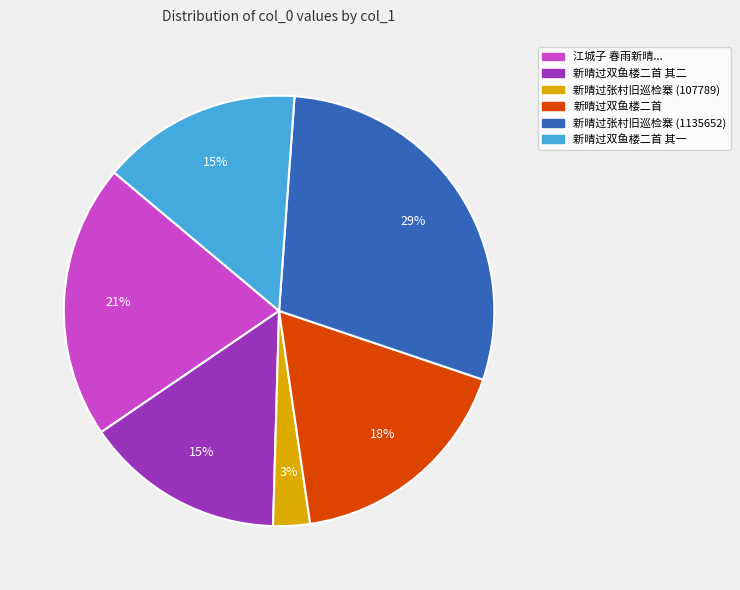

Combined, do 江城子 春雨新晴... and 新晴过张村旧巡检寨 (107789) account for over 50%?

No